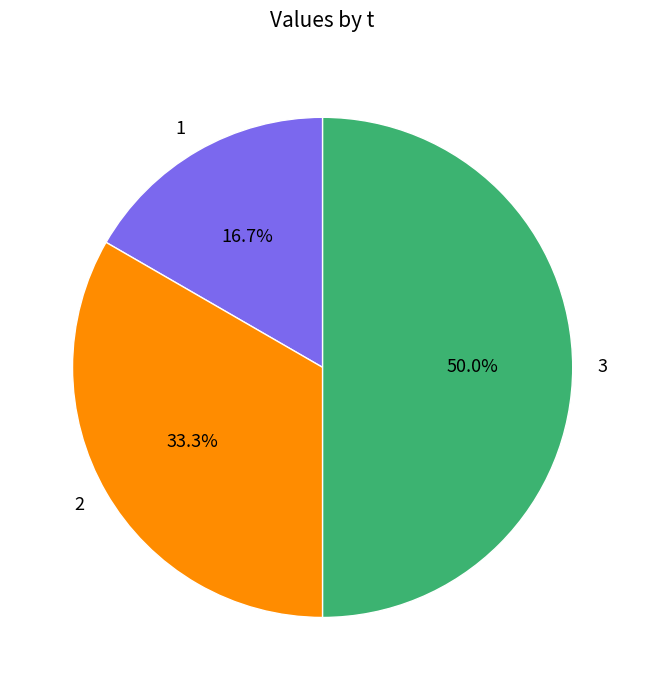

To the nearest percent, what portion does 3 represent?

50%